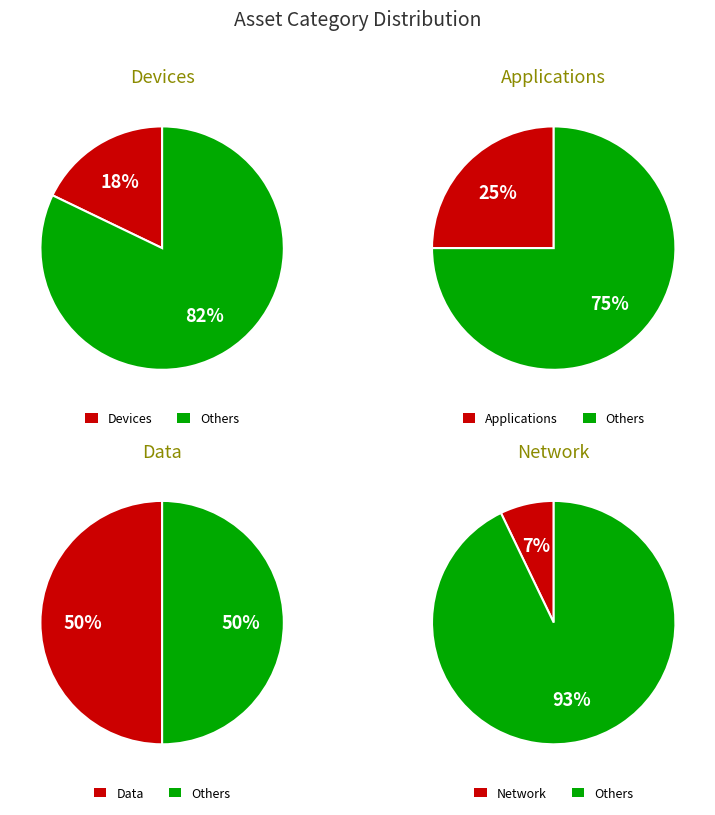

How many segments does this pie chart have?

4